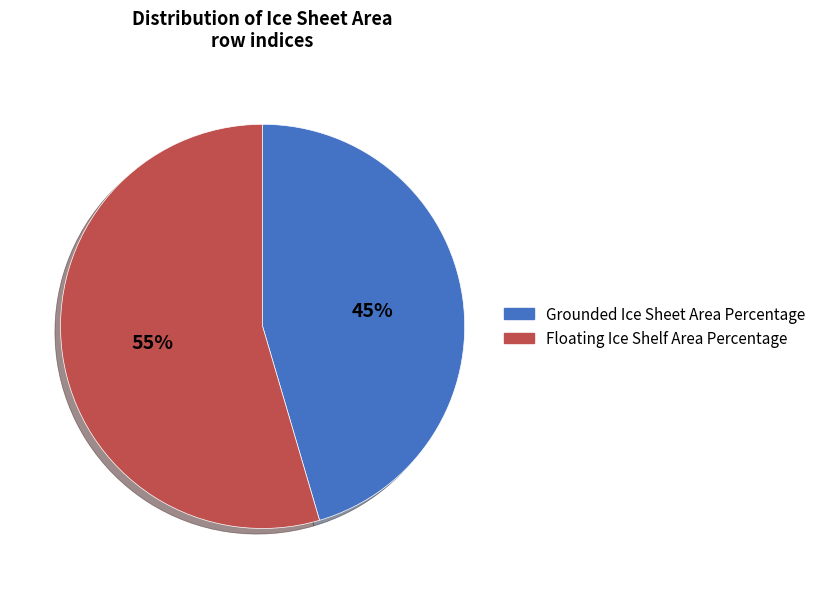

Combined, do Floating Ice Shelf Area Percentage and Grounded Ice Sheet Area Percentage account for over 50%?

Yes